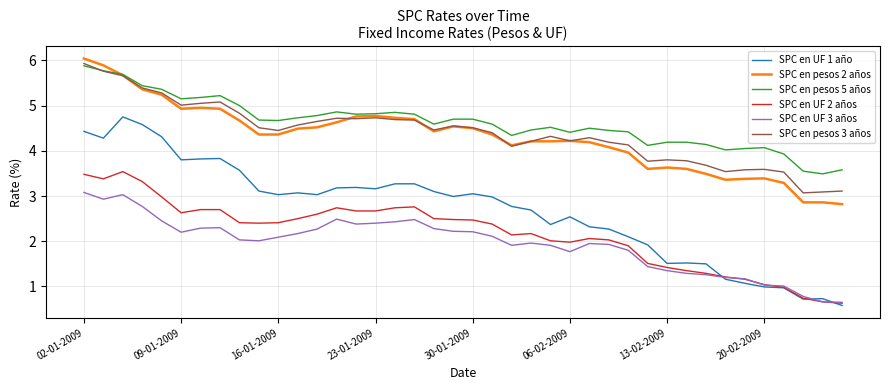

What is the minimum value shown in the chart?

0.6